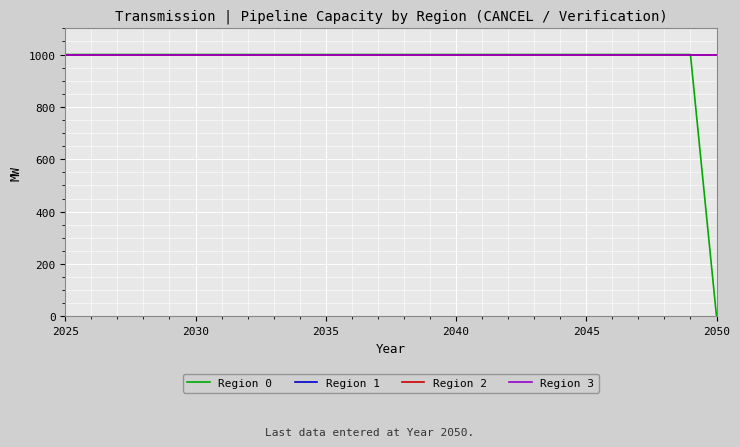

True or false: Region 1 and Region 3 cross at least once.

False